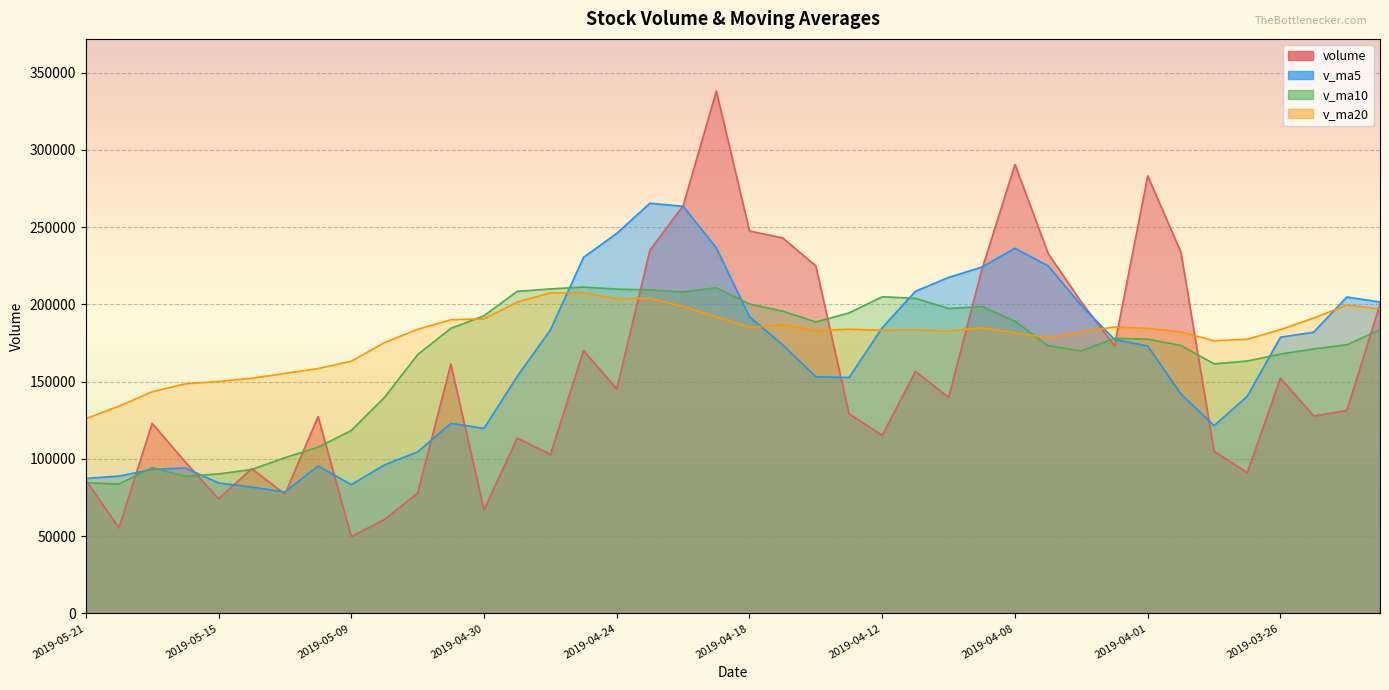

Reading right to left, what are all the values shown in this chart?

volume: 2019-03-21=200106.3	2019-03-22=131327.7	2019-03-25=127788.4	2019-03-26=152356.0	2019-03-27=91075.3	2019-03-28=104943.8	2019-03-29=233849.2	2019-04-01=283229.6	2019-04-02=173250.7	2019-04-03=201548.6	2019-04-04=232972.6	2019-04-08=290634.3	2019-04-09=222394.8	2019-04-10=139799.0	2019-04-11=156704.5	2019-04-12=115220.3	2019-04-15=129231.7	2019-04-16=224917.3	2019-04-17=243055.1	2019-04-18=247530.5	2019-04-19=338072.4	2019-04-22=263854.2	2019-04-23=235131.8	2019-04-24=145334.2	2019-04-25=170123.4	2019-04-26=102927.3	2019-04-29=113508.9	2019-04-30=67018.0	2019-05-06=161374.3	2019-05-07=77803.0	2019-05-08=60794.4	2019-05-09=49642.4	2019-05-10=127429.4	2019-05-13=77198.0	2019-05-14=93708.7	2019-05-15=74197.2	2019-05-16=97990.4	2019-05-17=123027.5	2019-05-20=55429.4	2019-05-21=86183.3
v_ma5: 2019-03-21=201566.2	2019-03-22=204787.9	2019-03-25=182005.5	2019-03-26=178782.5	2019-03-27=140530.7	2019-03-28=121498.2	2019-03-29=142002.5	2019-04-01=173090.8	2019-04-02=177269.7	2019-04-03=199364.4	2019-04-04=224970.1	2019-04-08=236327.2	2019-04-09=224160.2	2019-04-10=217469.9	2019-04-11=208501.0	2019-04-12=184950.6	2019-04-15=152670.0	2019-04-16=153174.5	2019-04-17=173825.8	2019-04-18=191991.0	2019-04-19=236561.4	2019-04-22=263485.9	2019-04-23=265528.8	2019-04-24=245984.6	2019-04-25=230503.2	2019-04-26=183474.2	2019-04-29=153405.1	2019-04-30=119782.4	2019-05-06=122990.4	2019-05-07=104526.3	2019-05-08=96099.7	2019-05-09=83326.4	2019-05-10=95408.7	2019-05-13=78573.5	2019-05-14=81754.6	2019-05-15=84435.1	2019-05-16=94104.7	2019-05-17=93224.4	2019-05-20=88870.6	2019-05-21=87365.5
v_ma10: 2019-03-21=183618.2	2019-03-22=173868.4	2019-03-25=171167.8	2019-03-26=167877.4	2019-03-27=163327.9	2019-03-28=161532.2	2019-03-29=173395.2	2019-04-01=177548.2	2019-04-02=178026.1	2019-04-03=169947.6	2019-04-04=173234.2	2019-04-08=189164.9	2019-04-09=198625.5	2019-04-10=197369.8	2019-04-11=203932.7	2019-04-12=204960.4	2019-04-15=194498.6	2019-04-16=188667.4	2019-04-17=195647.8	2019-04-18=200246.0	2019-04-19=210756.0	2019-04-22=208078.0	2019-04-23=209351.7	2019-04-24=209905.2	2019-04-25=211247.1	2019-04-26=210017.8	2019-04-29=208445.5	2019-04-30=192655.6	2019-05-06=184487.5	2019-05-07=167514.7	2019-05-08=139786.9	2019-05-09=118365.8	2019-05-10=107595.5	2019-05-13=100781.9	2019-05-14=93140.4	2019-05-15=90267.4	2019-05-16=88715.6	2019-05-17=94316.5	2019-05-20=83722.0	2019-05-21=84560.1
v_ma20: 2019-03-21=196995.2	2019-03-22=199534.7	2019-03-25=191161.6	2019-03-26=183654.1	2019-03-27=177438.3	2019-03-28=176461.1	2019-03-29=182151.6	2019-04-01=184560.9	2019-04-02=185357.4	2019-04-03=182264.9	2019-04-04=178426.2	2019-04-08=181516.6	2019-04-09=184896.6	2019-04-10=182623.6	2019-04-11=183630.3	2019-04-12=183246.3	2019-04-15=183946.9	2019-04-16=183107.8	2019-04-17=186837.0	2019-04-18=185096.8	2019-04-19=191995.1	2019-04-22=198621.4	2019-04-23=203988.6	2019-04-24=203637.5	2019-04-25=207589.9	2019-04-26=207489.1	2019-04-29=201472.0	2019-04-30=190661.5	2019-05-06=190067.6	2019-05-07=183880.4	2019-05-08=175271.5	2019-05-09=163221.9	2019-05-10=158473.6	2019-05-13=155343.5	2019-05-14=152193.8	2019-05-15=150142.6	2019-05-16=148580.5	2019-05-17=143486.0	2019-05-20=134104.8	2019-05-21=126037.4